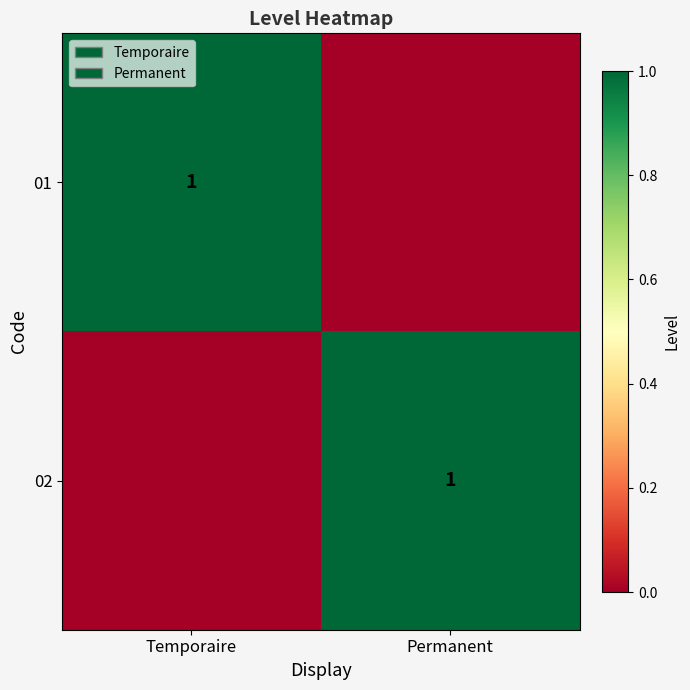

Is it true that 02 equals 2 at Permanent?

False